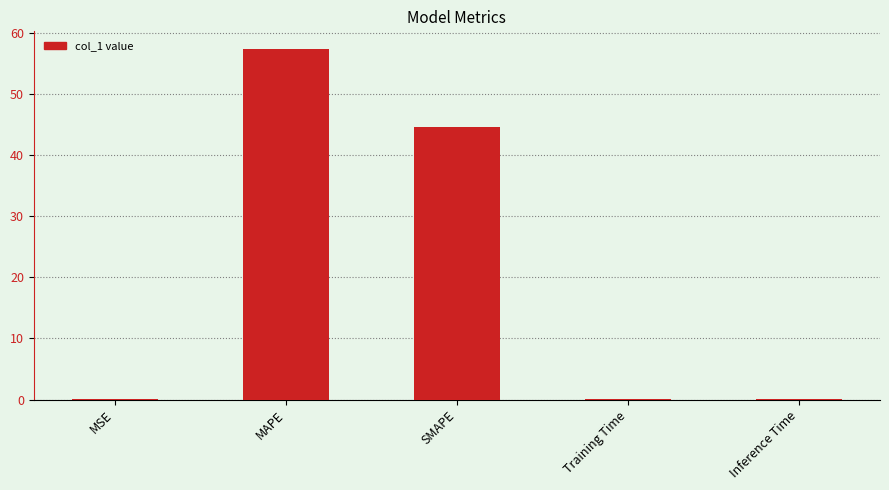

What is the sum of all values?

102.1